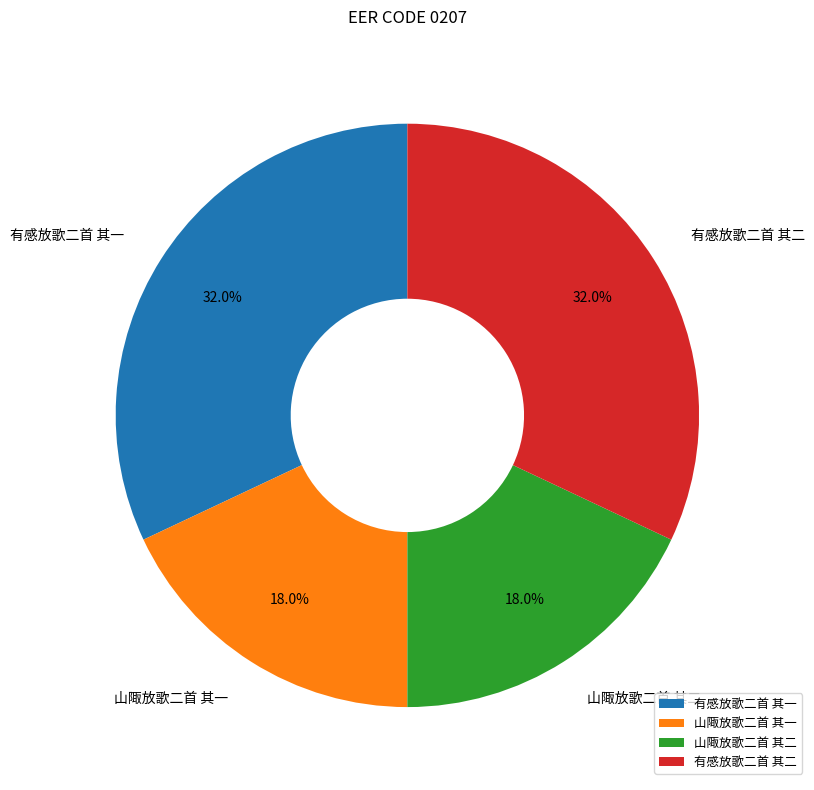

Is there any slice that represents more than half of the pie?

No